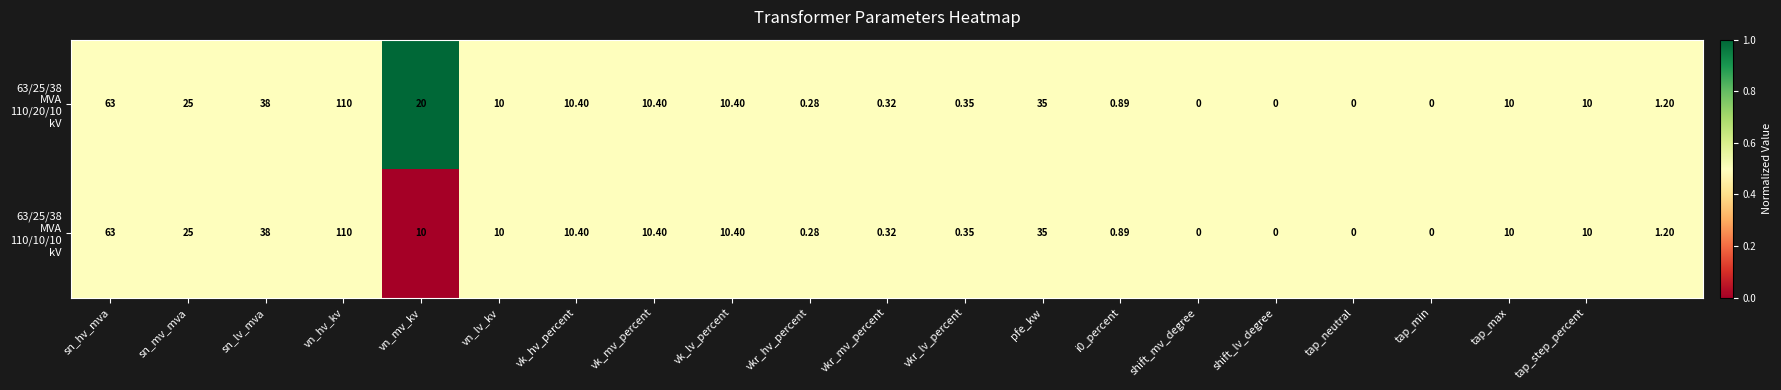

What is the greatest value displayed?

110.0